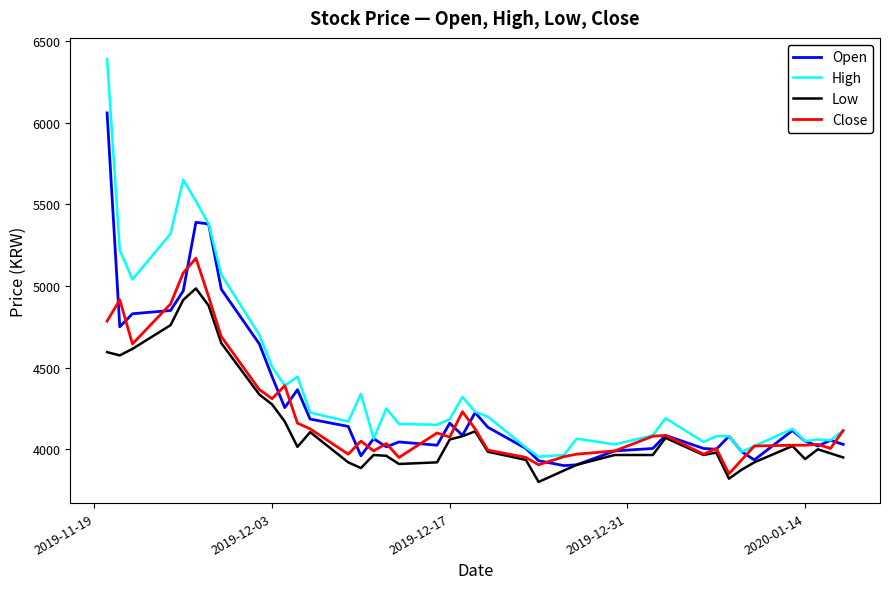

At how many categories does at least one series exceed 4557?

9